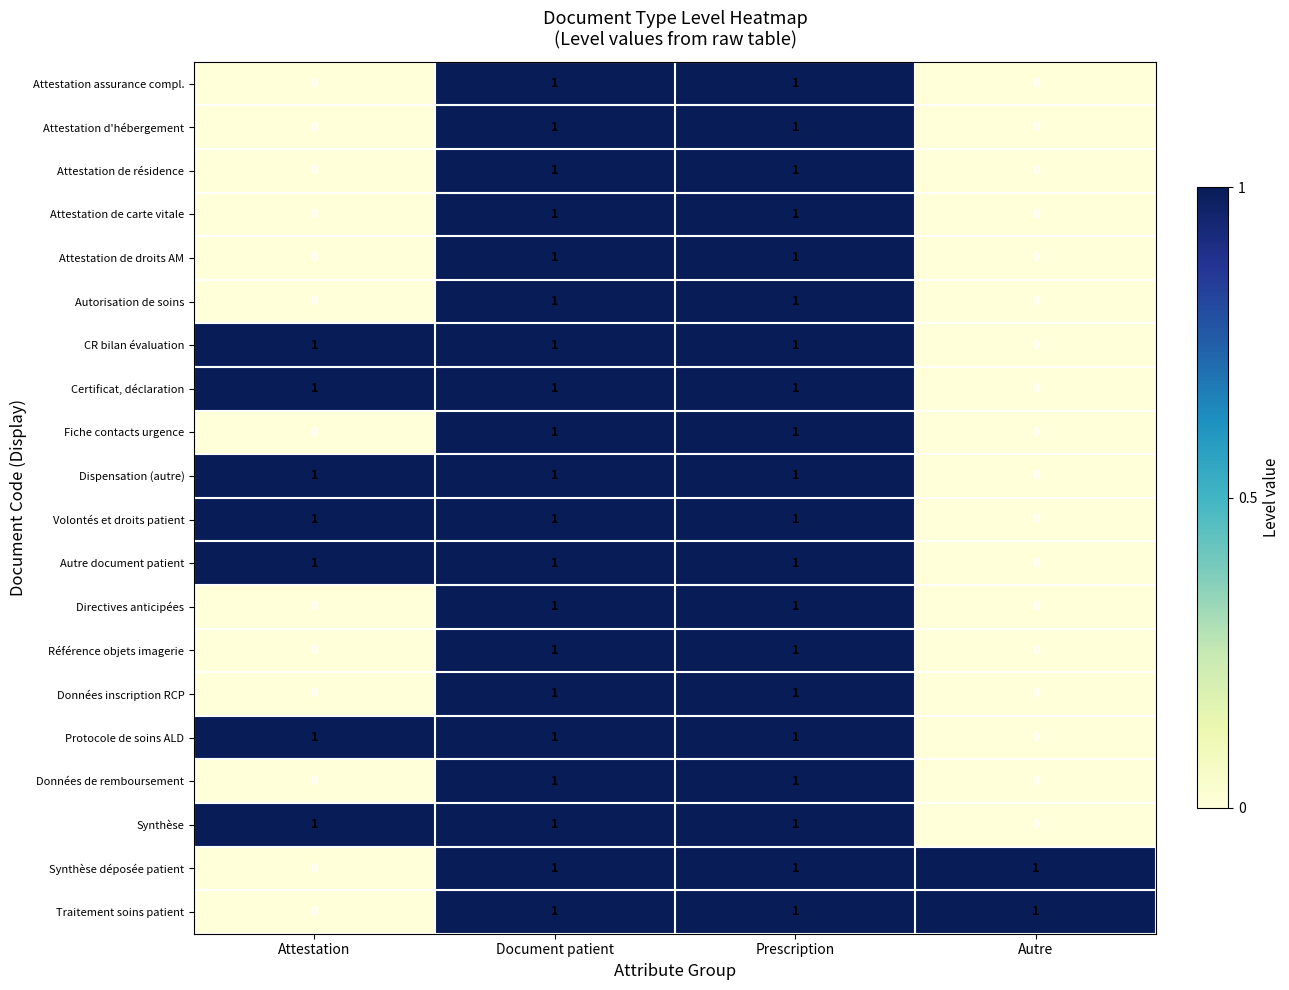

What is the difference between the highest and lowest values at Attestation?

1